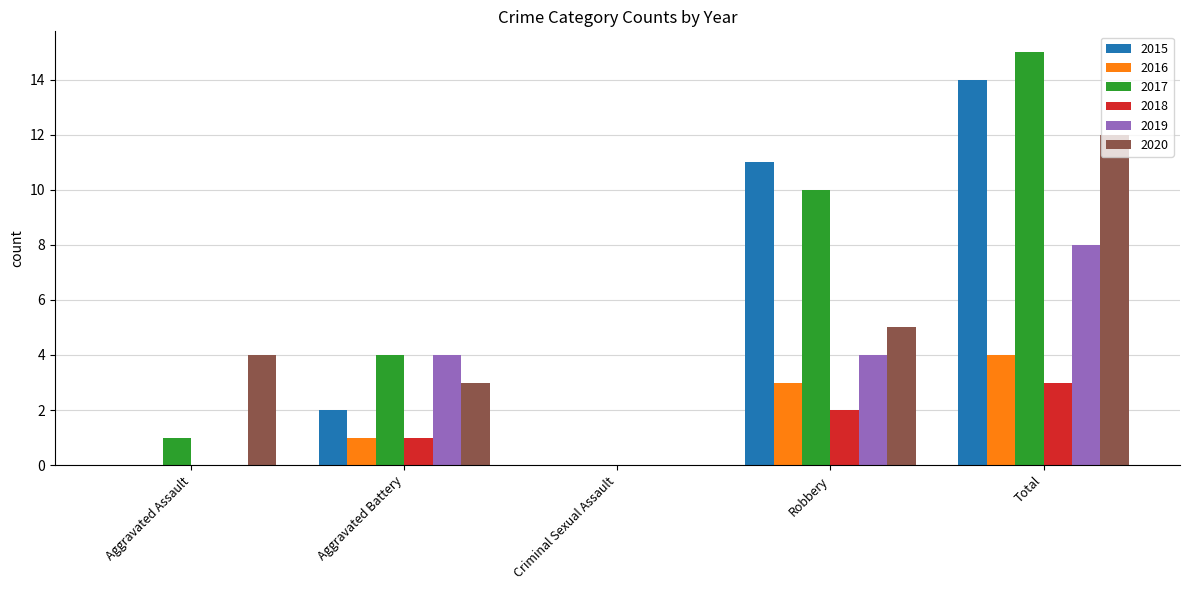

Reading right to left, list all the values displayed in this chart.

2015: 14	11	0	2	0
2016: 4	3	0	1	0
2017: 15	10	0	4	1
2018: 3	2	0	1	0
2019: 8	4	0	4	0
2020: 12	5	0	3	4